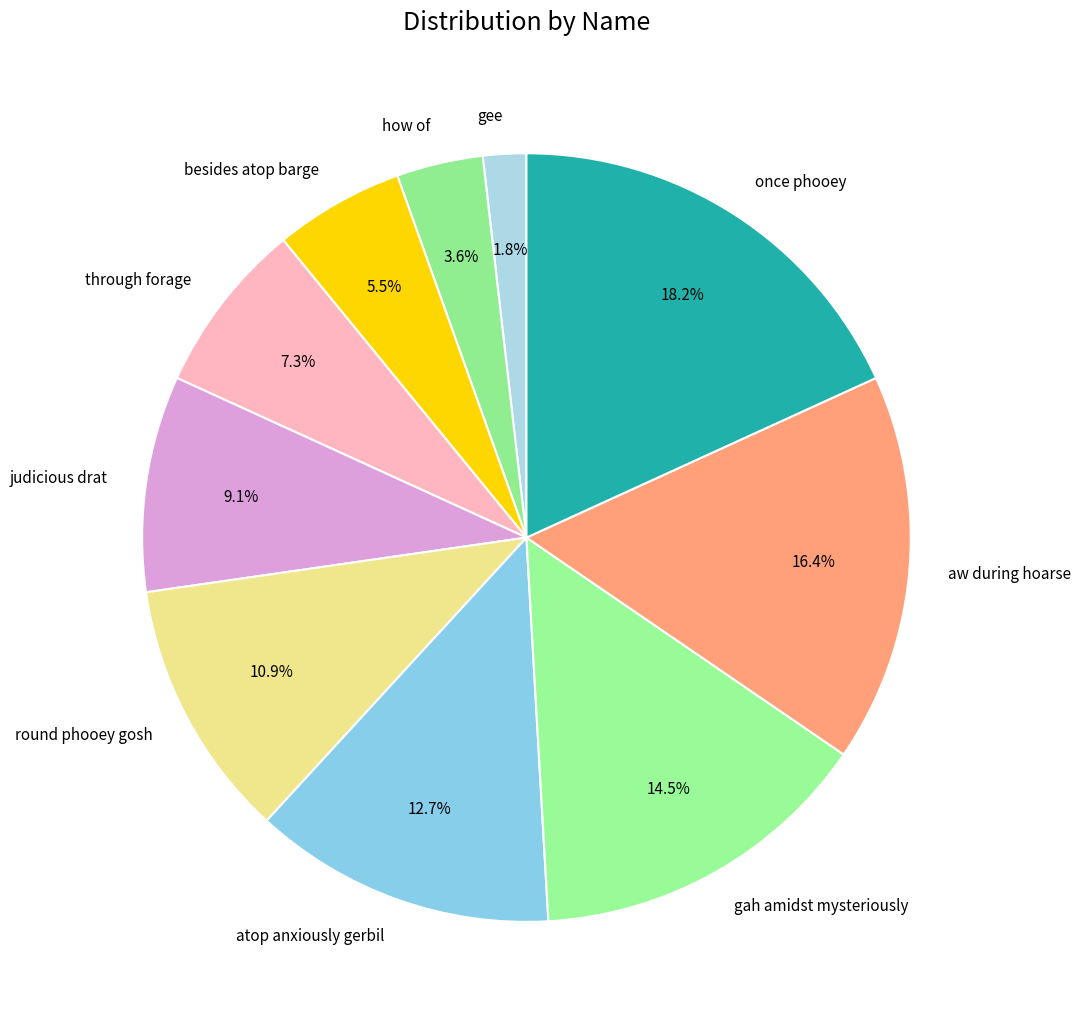

What percentage is NOT represented by judicious drat?

90.9%